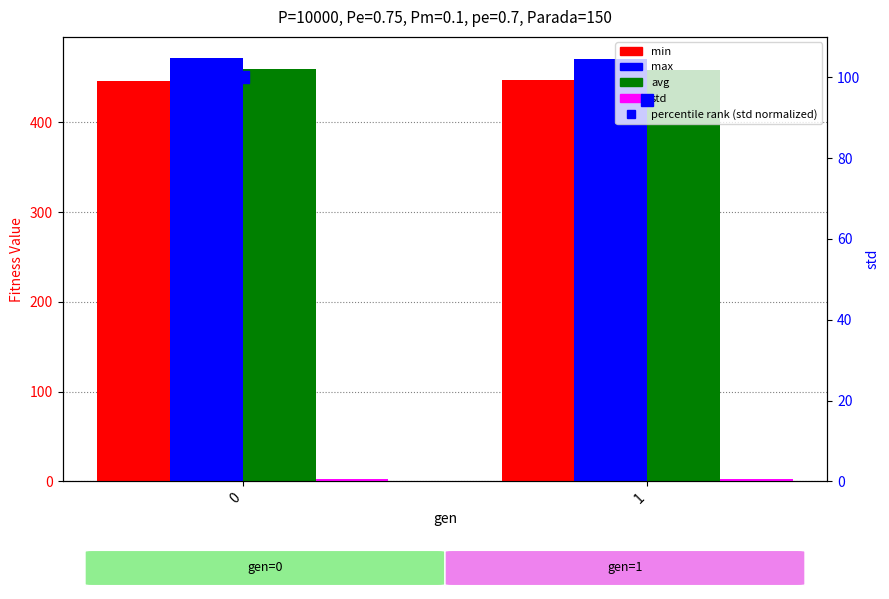

How many data points in std are above 3?

1